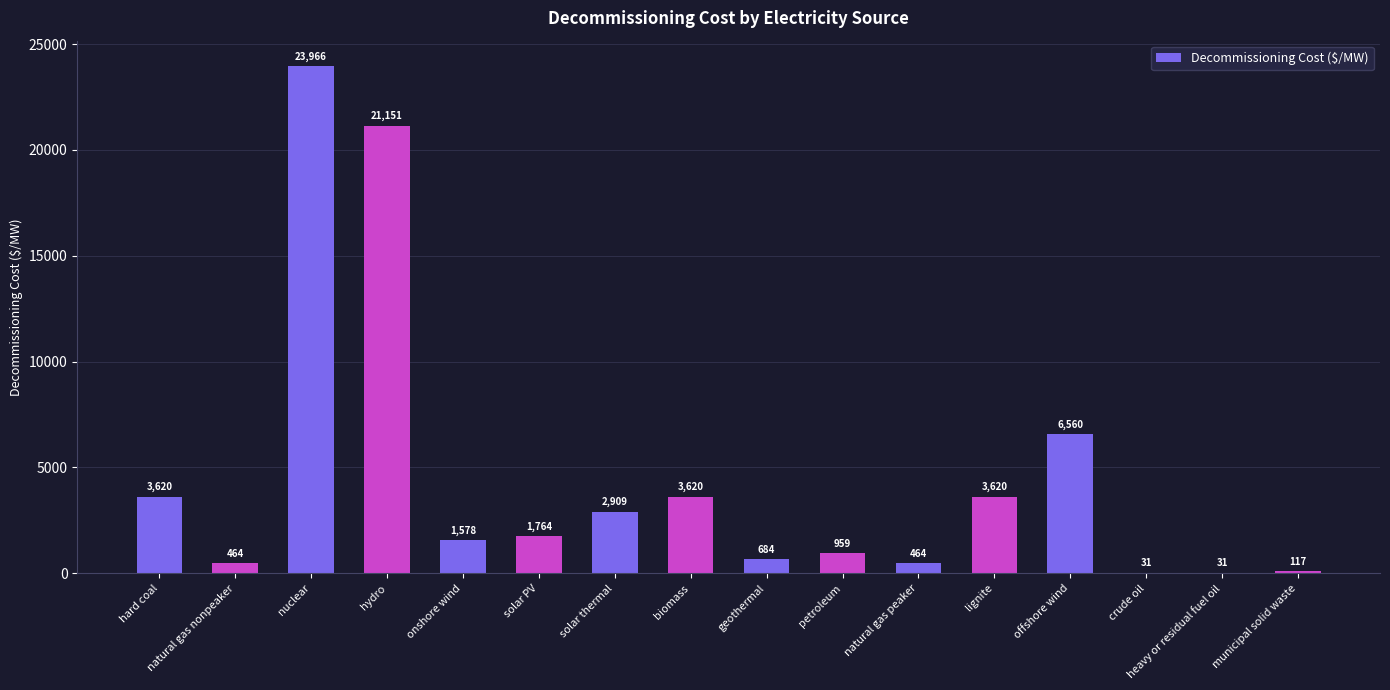

Approximately how many times larger is the value at hard coal compared to lignite?

1.0